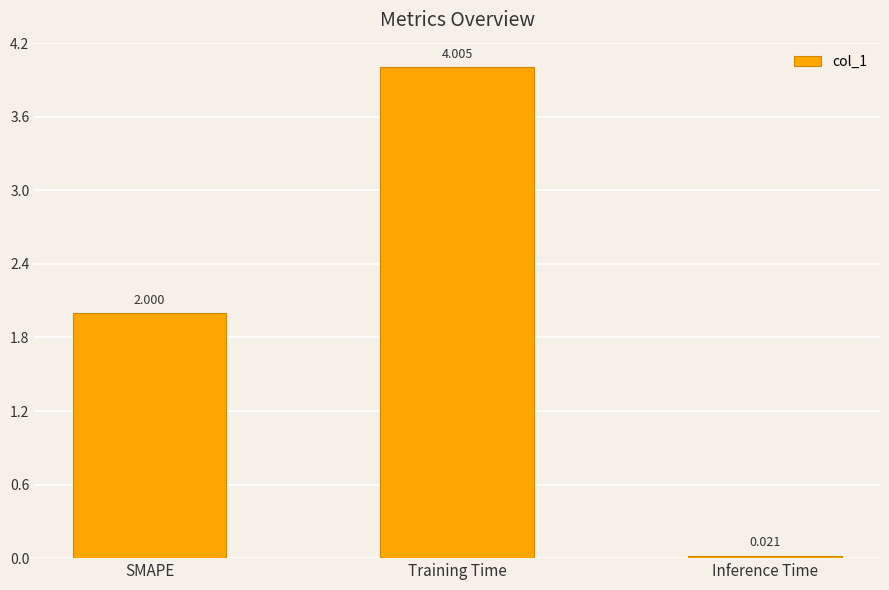

How many series are shown in this chart?

1